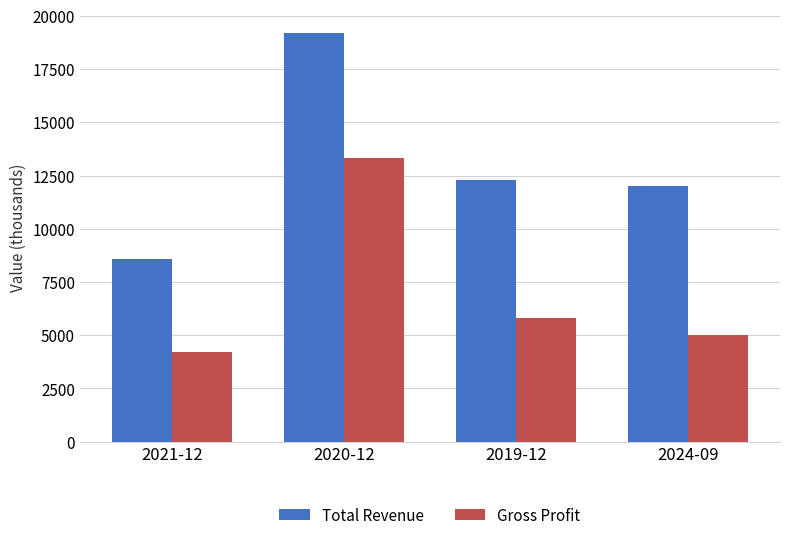

Reading left to right, transcribe all the data shown in this chart.

Total Revenue: 2021-12=8600	2020-12=19200	2019-12=12300	2024-09=12000
Gross Profit: 2021-12=4200	2020-12=13300	2019-12=5800	2024-09=5000